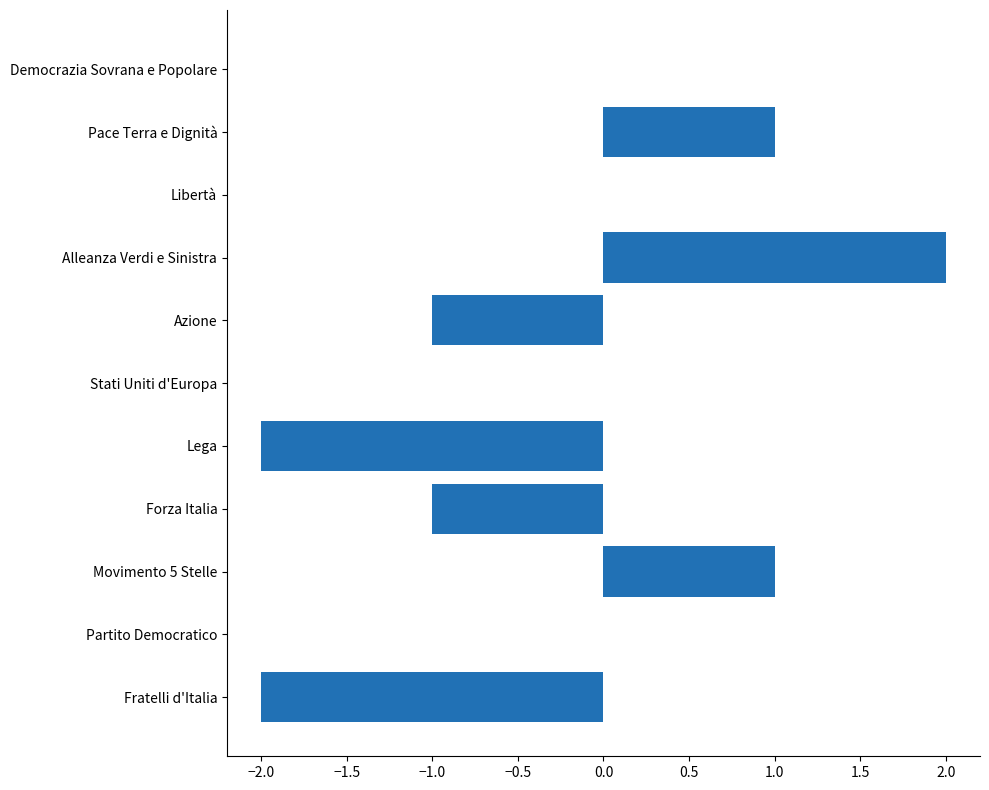

At which category does the chart reach its peak across all series?

Alleanza Verdi e Sinistra